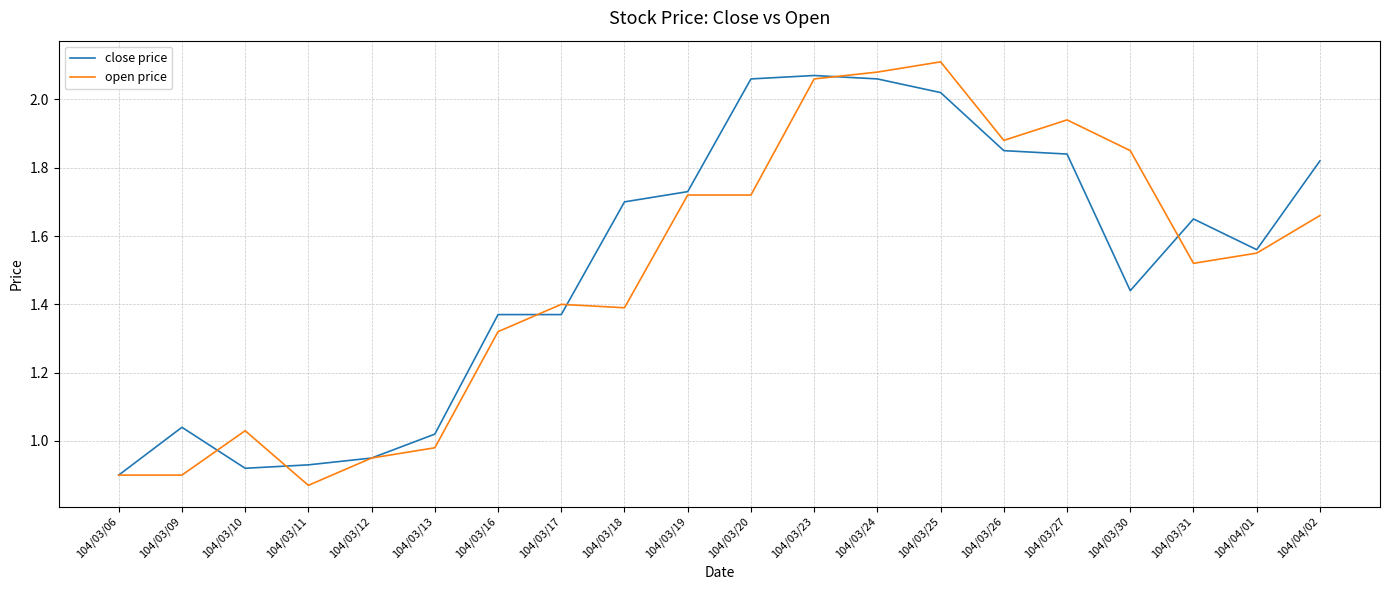

What is the sum of the open price values at 104/03/13 and 104/03/25?

3.1